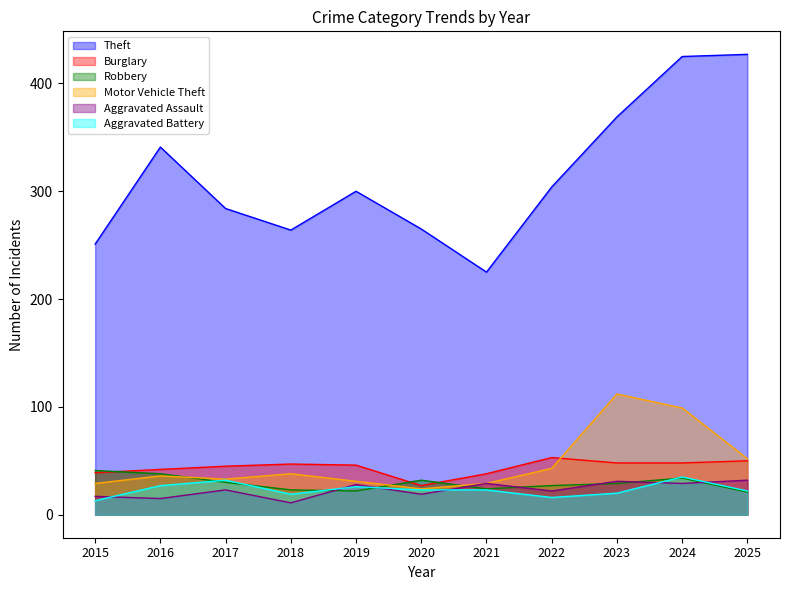

What is the value of the Aggravated Battery point at the 1st from the left?

13